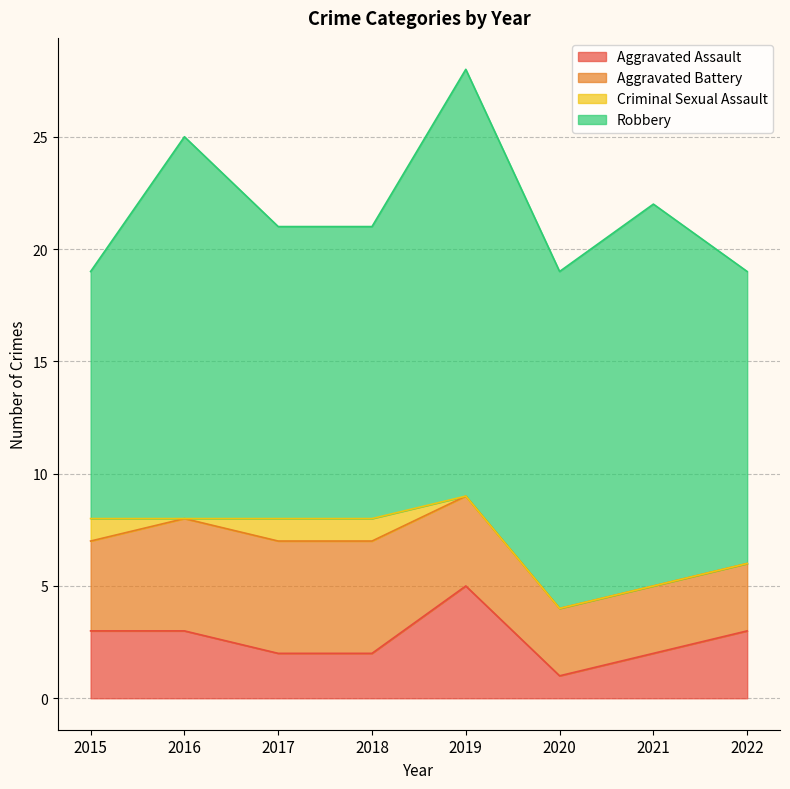

What is the value of the Robbery point at the 5th from the left?

19